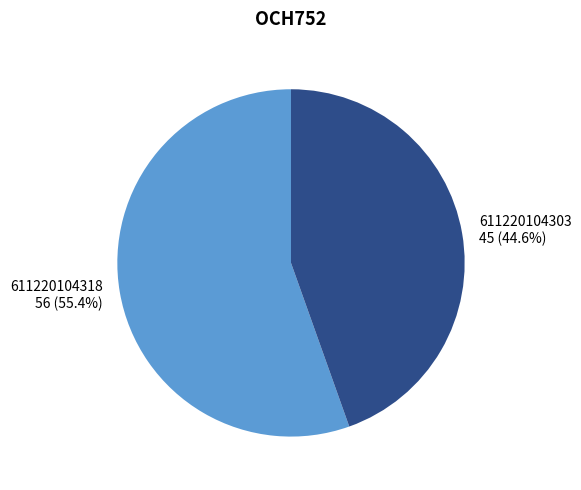

The 611220104318 slice represents 65% of the pie. True or false?

False